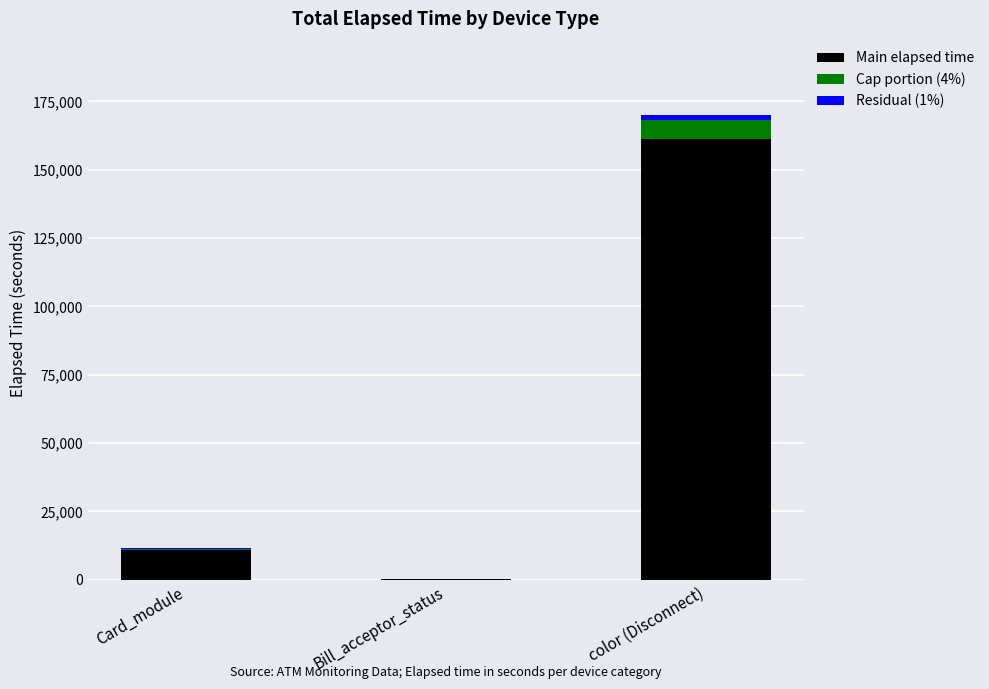

At which label does Main elapsed time reach its peak?

color (Disconnect)